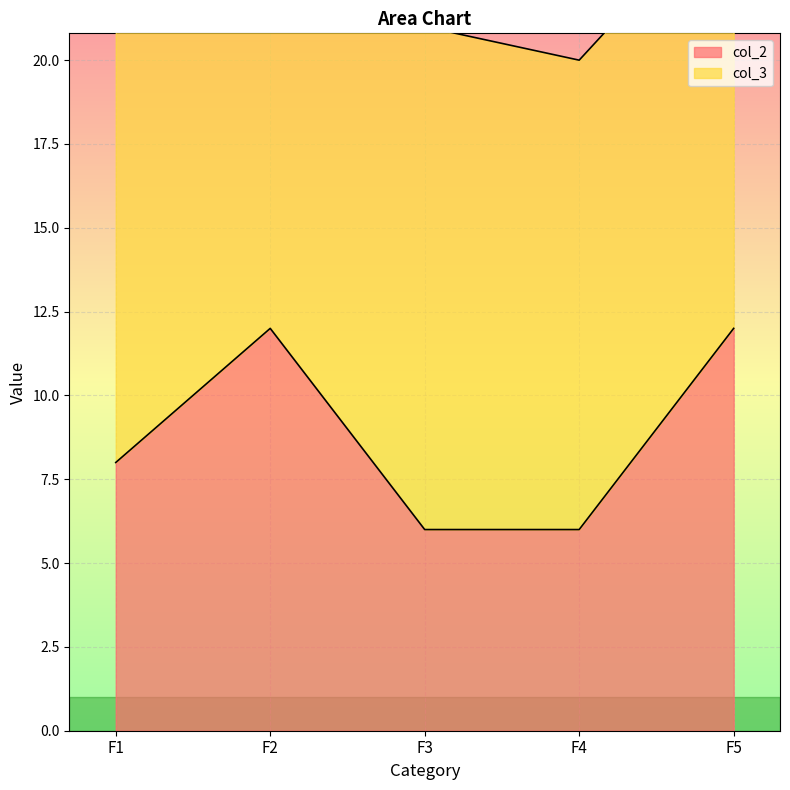

Rank the categories by value from highest to lowest.

F2, F5, F1, F3, F4